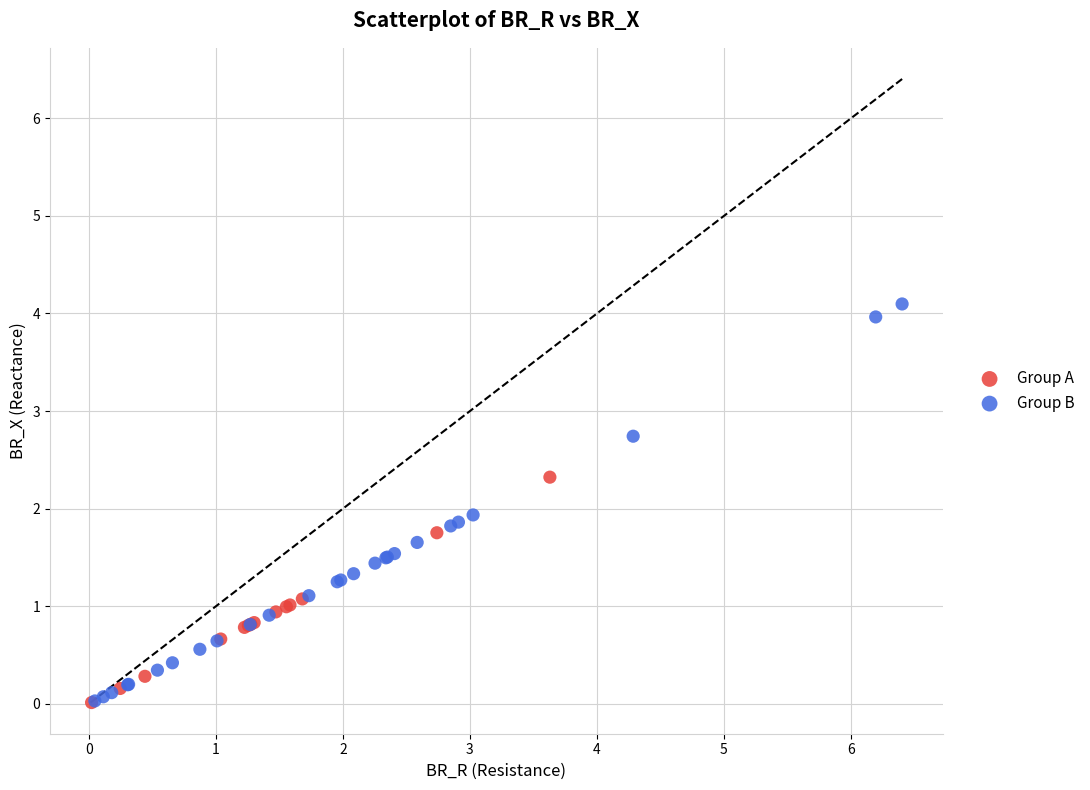

Which series reaches the maximum Y coordinate?

Group B